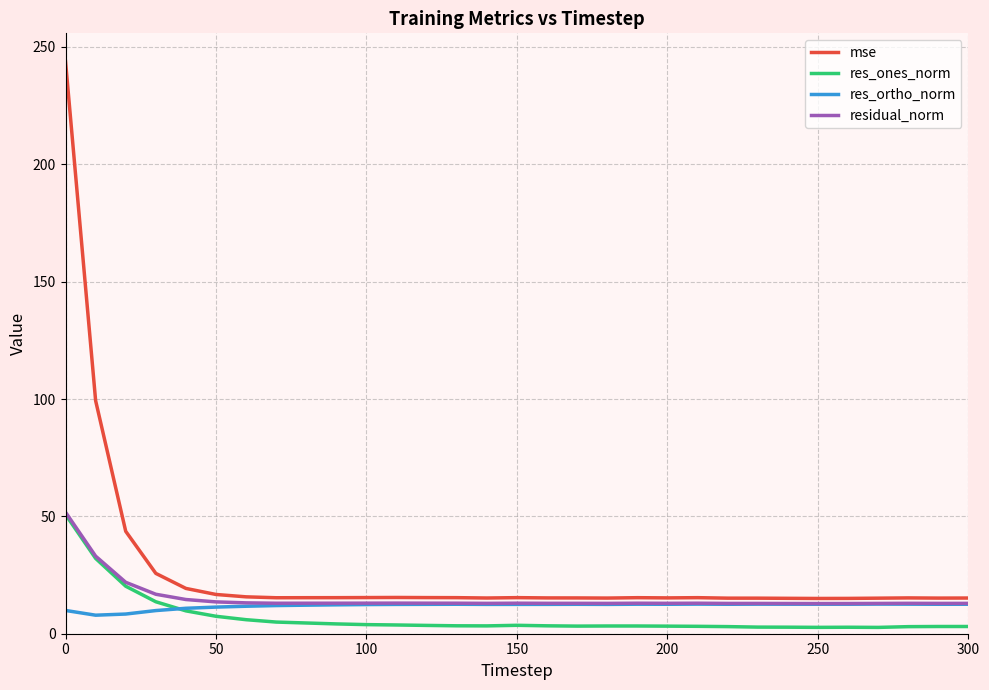

Which series has the widest spread of values?

mse